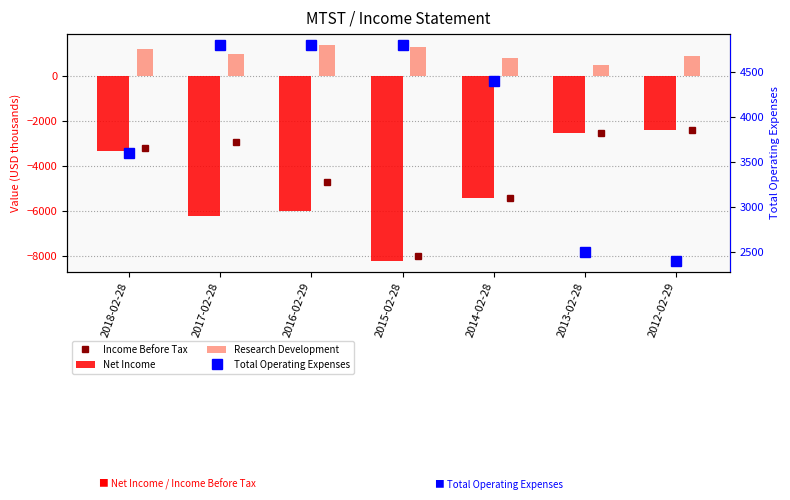

What is the highest value of the Research Development series?

1400